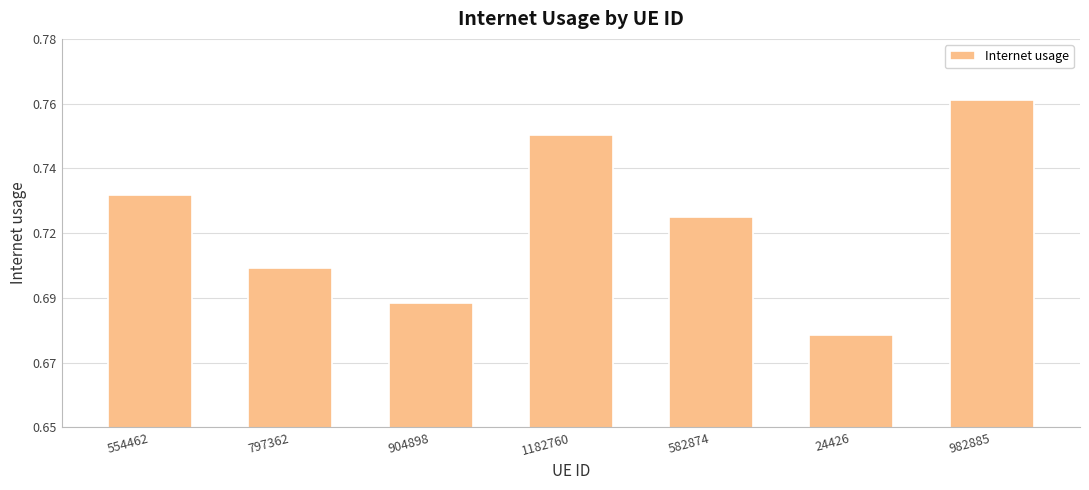

Are the bars horizontal?

No